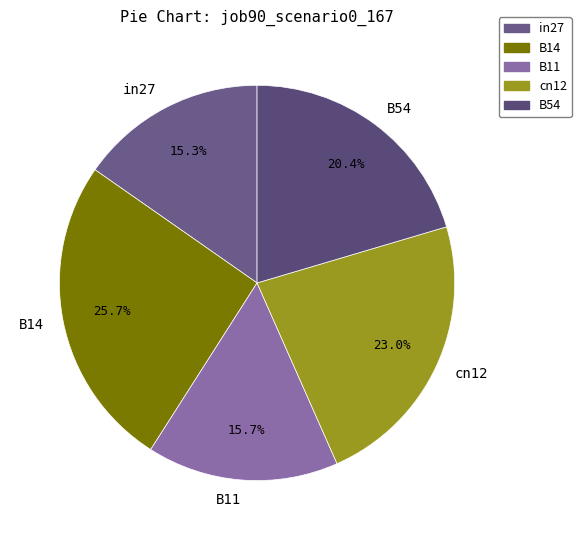

Do in27 and cn12 together represent more than half of the pie?

No